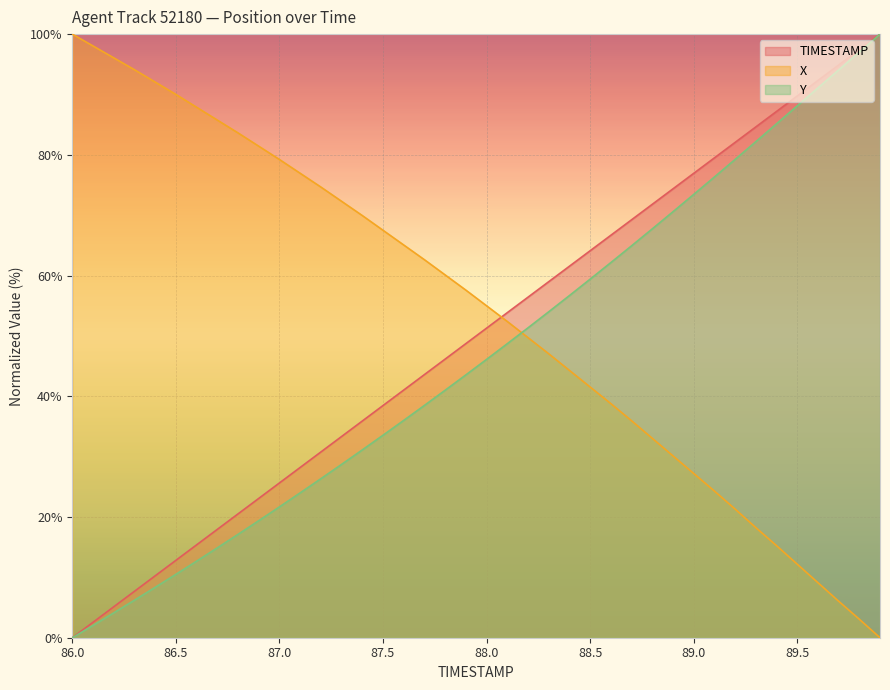

True or false: X has more than 1 points higher than both neighbors.

False